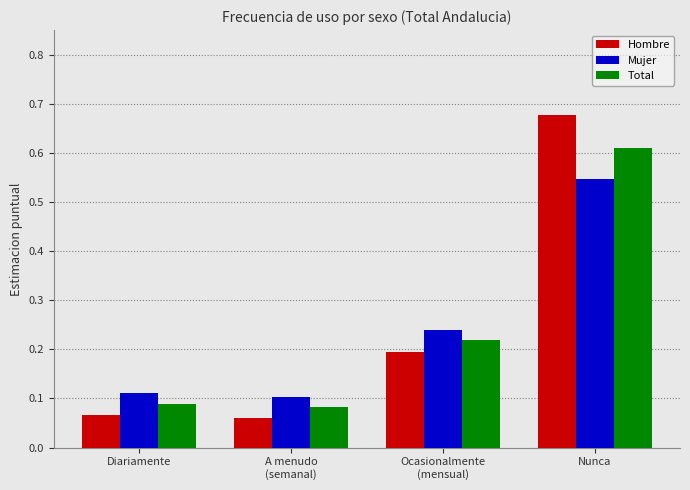

At how many categories does at least one series exceed 0?

4